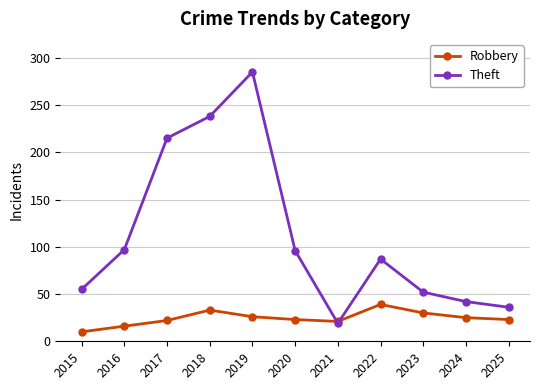

List the series in order of their peak value, highest first.

Theft, Robbery